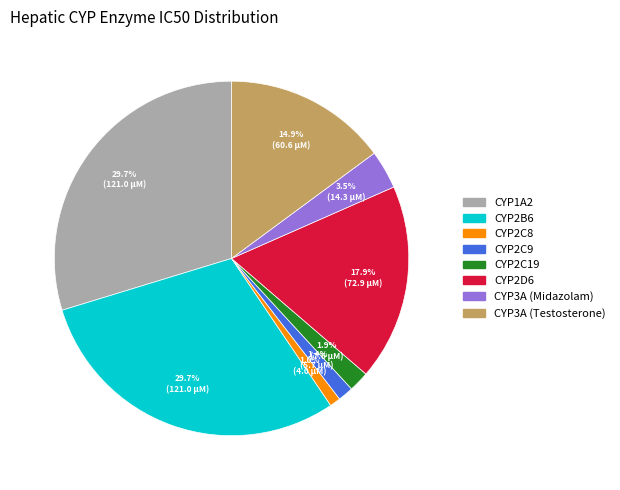

How much of the chart is everything except CYP2B6?

70.3%